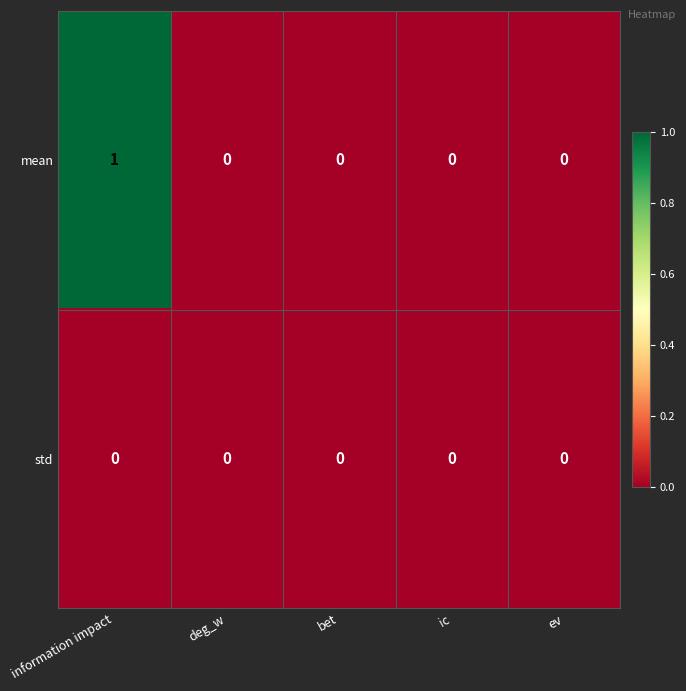

At which category is the sum across all series the highest?

information impact